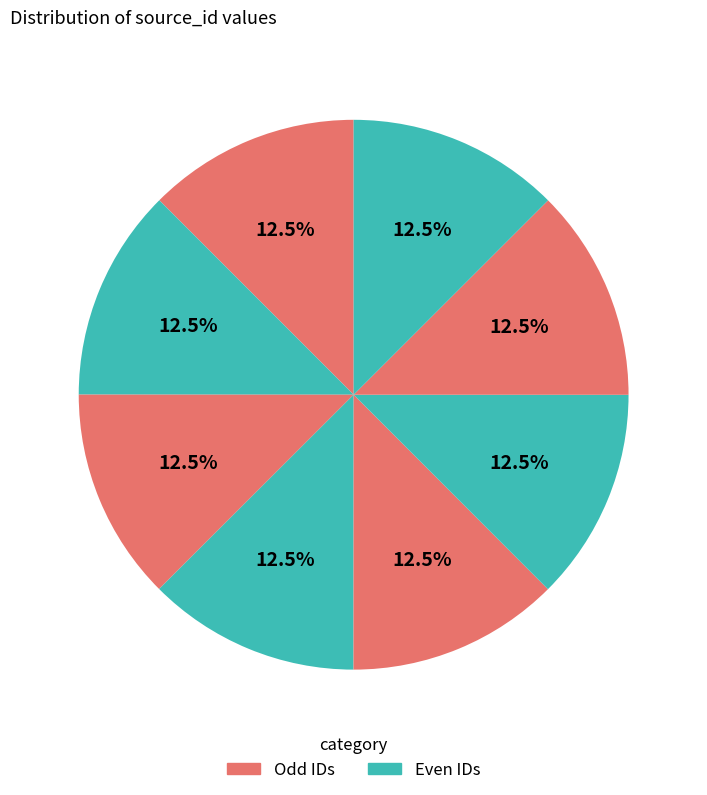

Is there any slice that represents more than half of the pie?

No